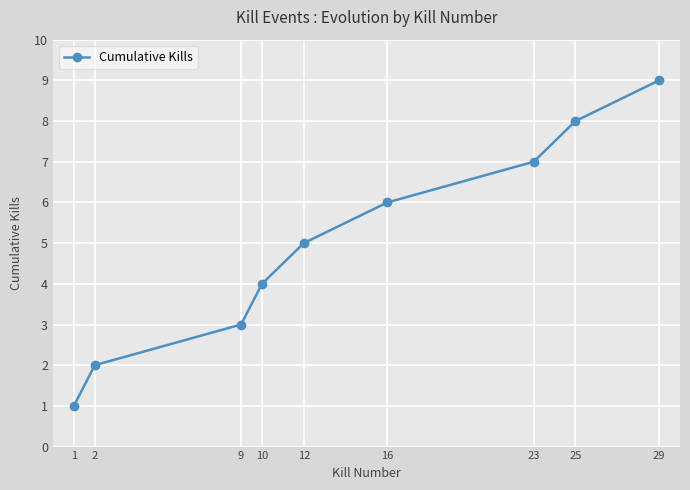

How many data points does each series have?

9